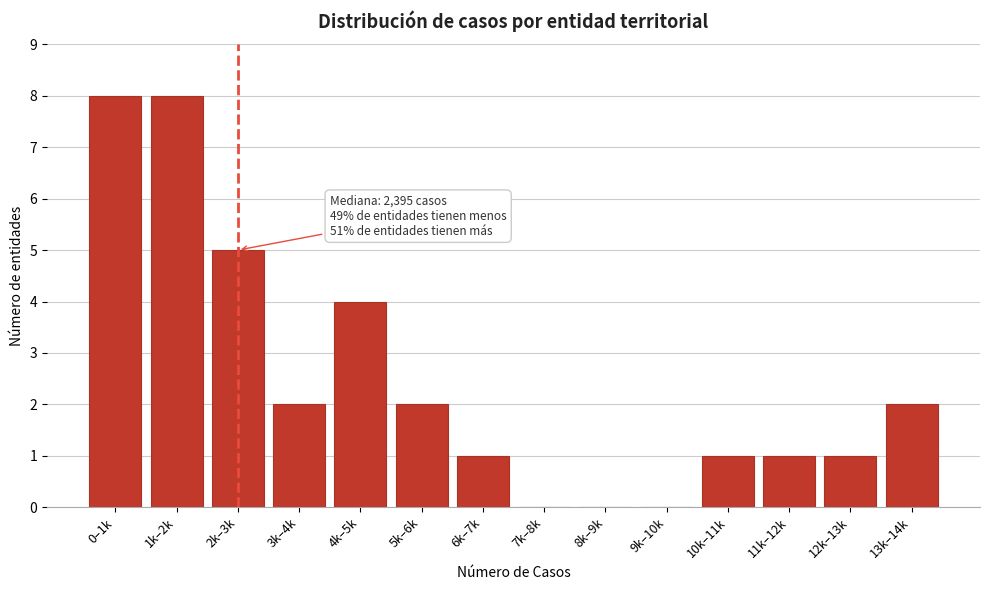

Reading right to left, list all the values displayed in this chart.

13k–14k=2	12k–13k=1	11k–12k=1	10k–11k=1	9k–10k=0	8k–9k=0	7k–8k=0	6k–7k=1	5k–6k=2	4k–5k=4	3k–4k=2	2k–3k=5	1k–2k=8	0–1k=8